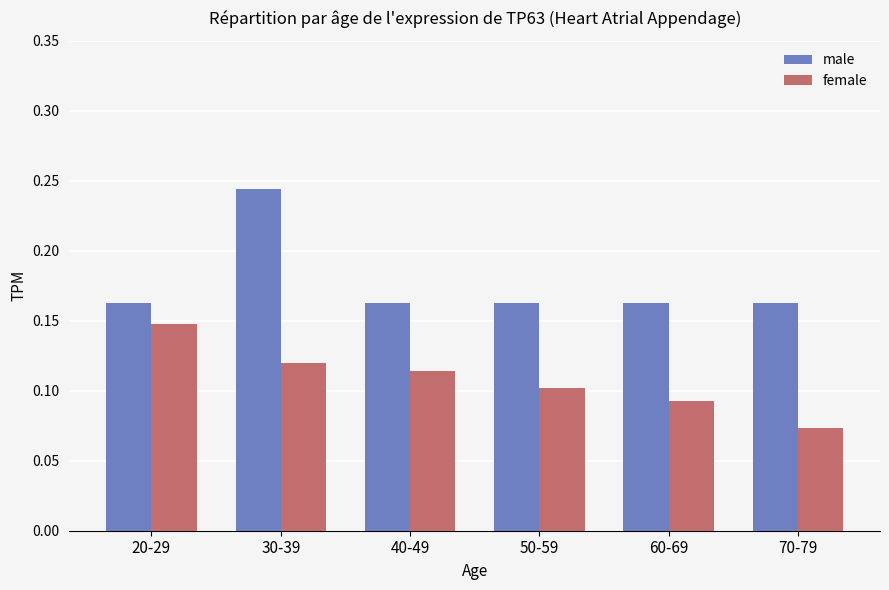

Which series has the widest spread of values?

male